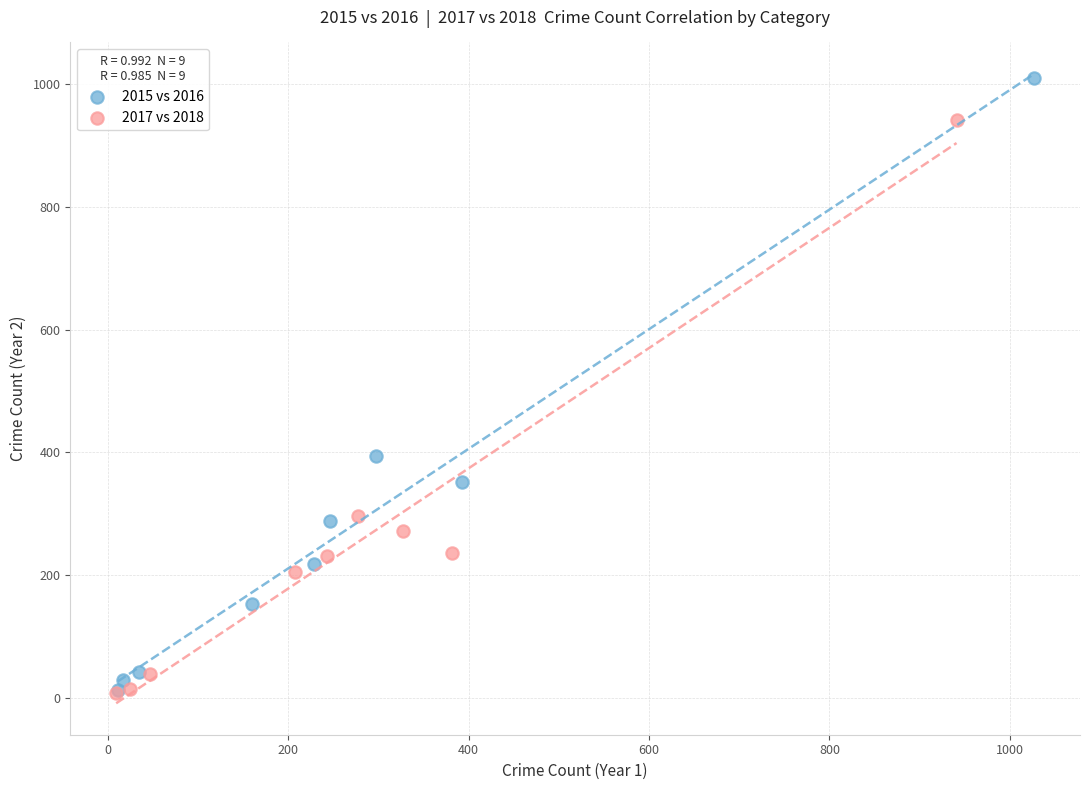

Which series contains the highest Y value?

2015 vs 2016